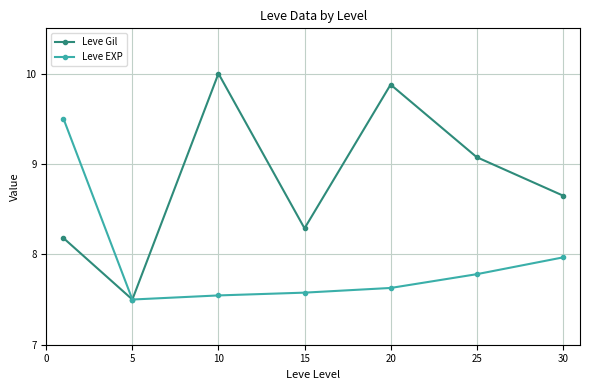

List the series in order of their peak value, highest first.

Leve Gil, Leve EXP